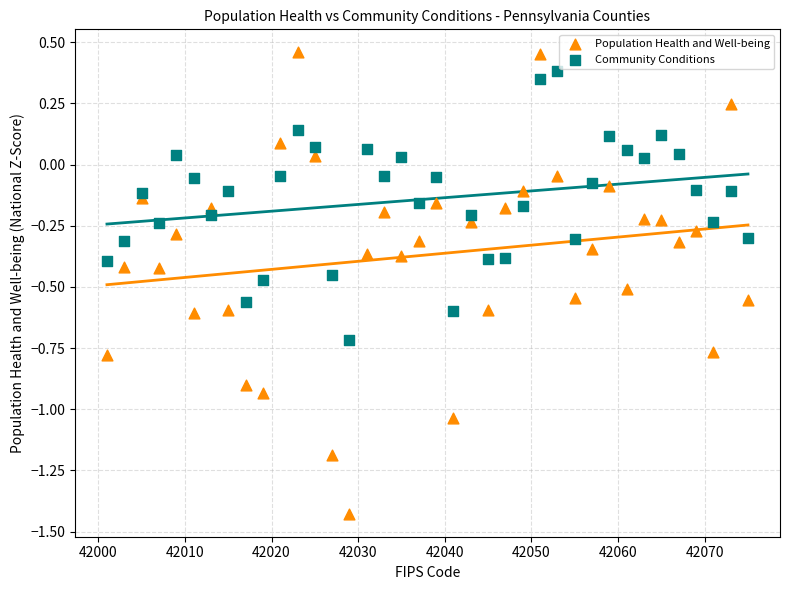

What is the X range (max minus min) for the scatter plot?

74.0